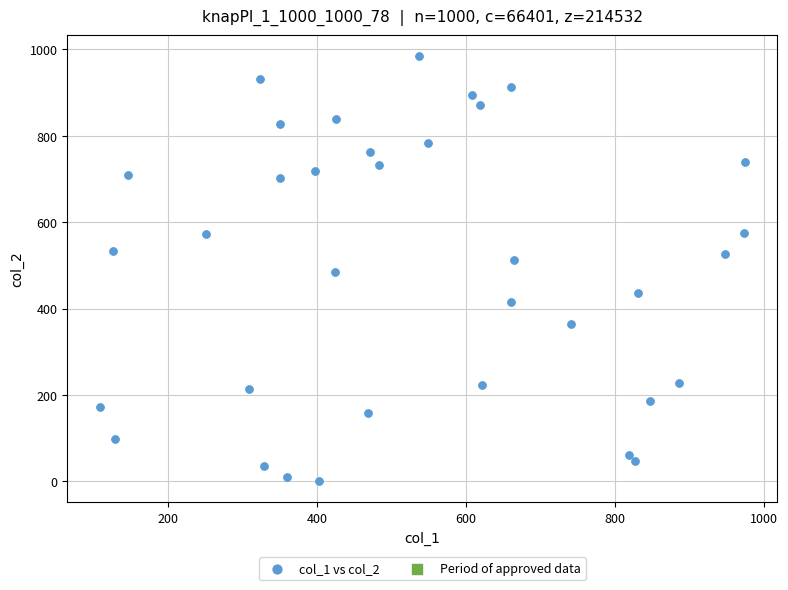

What is the range of Y values (max minus min)?

983